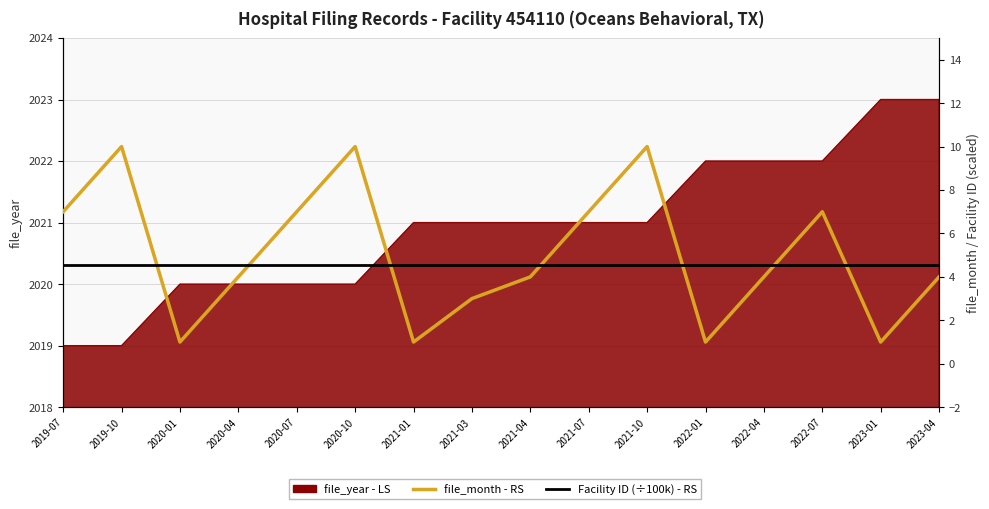

Which series has the largest range (max minus min)?

file_month